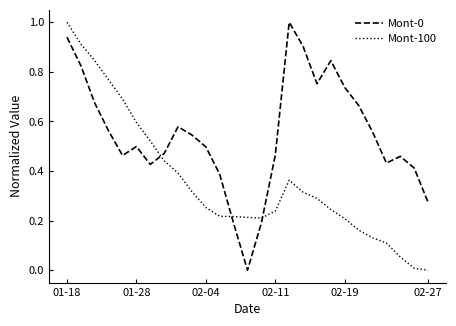

True or false: Mont-100 and Mont-0 intersect in this chart.

True